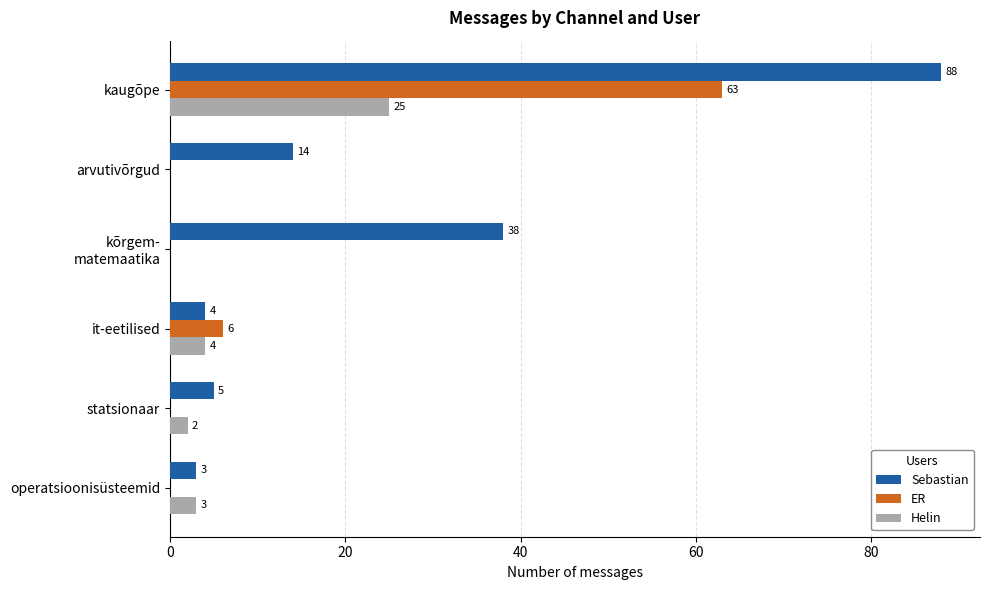

The Sebastian series shows 5 at statsionaar. True or false?

True